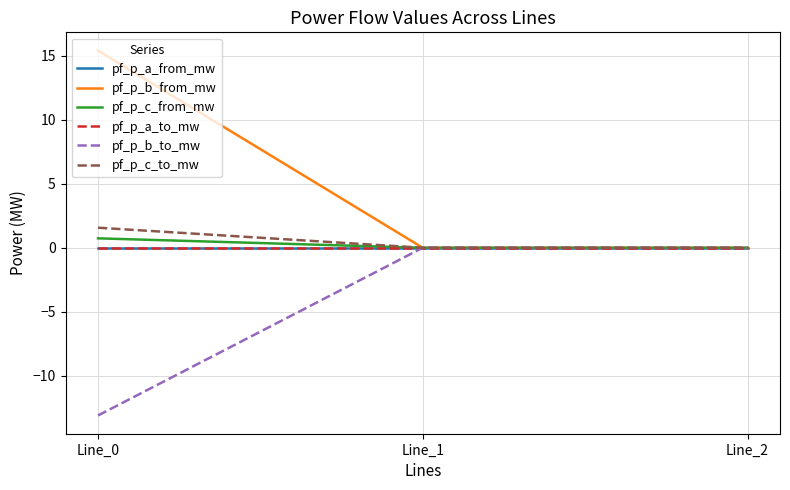

Is this an area chart (filled region under the line)?

No